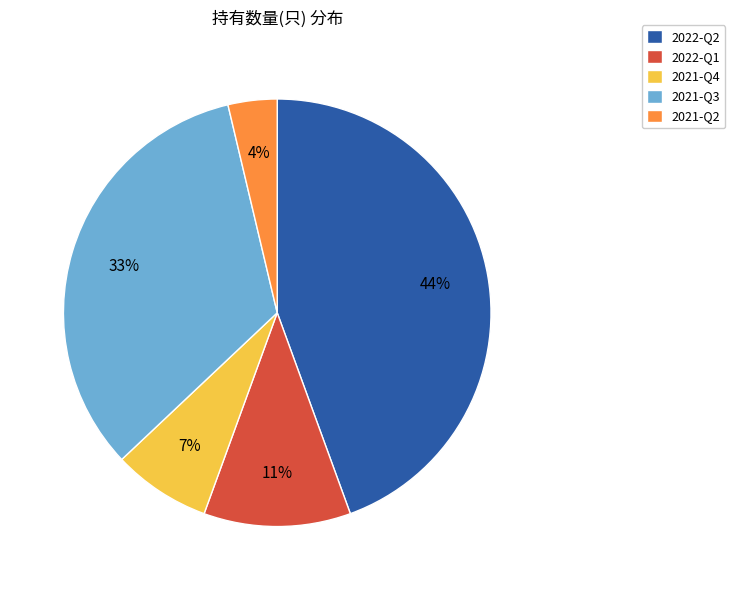

Does any single category account for the majority?

No